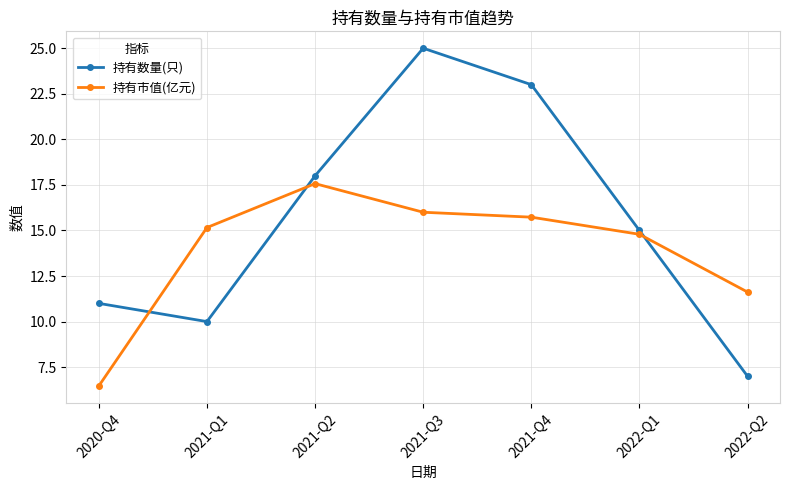

The value of 持有市值(亿元) at 2021-Q4 is 15.7. True or false?

True